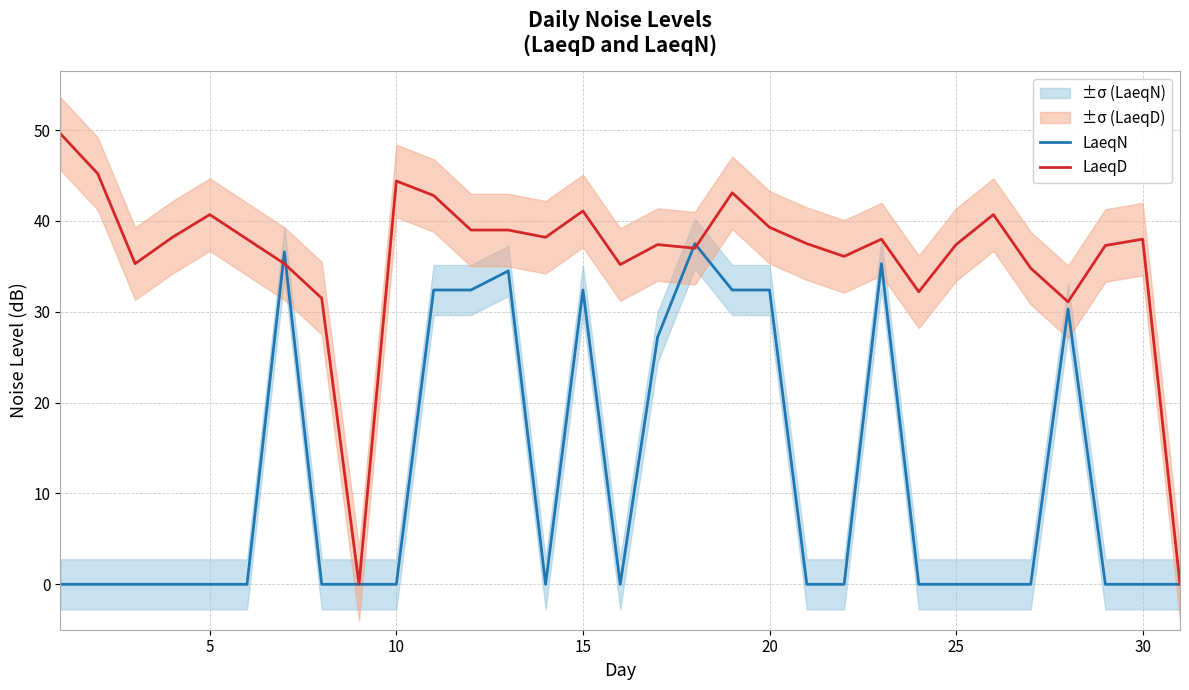

The value of LaeqN at 20 is 9.6. True or false?

False